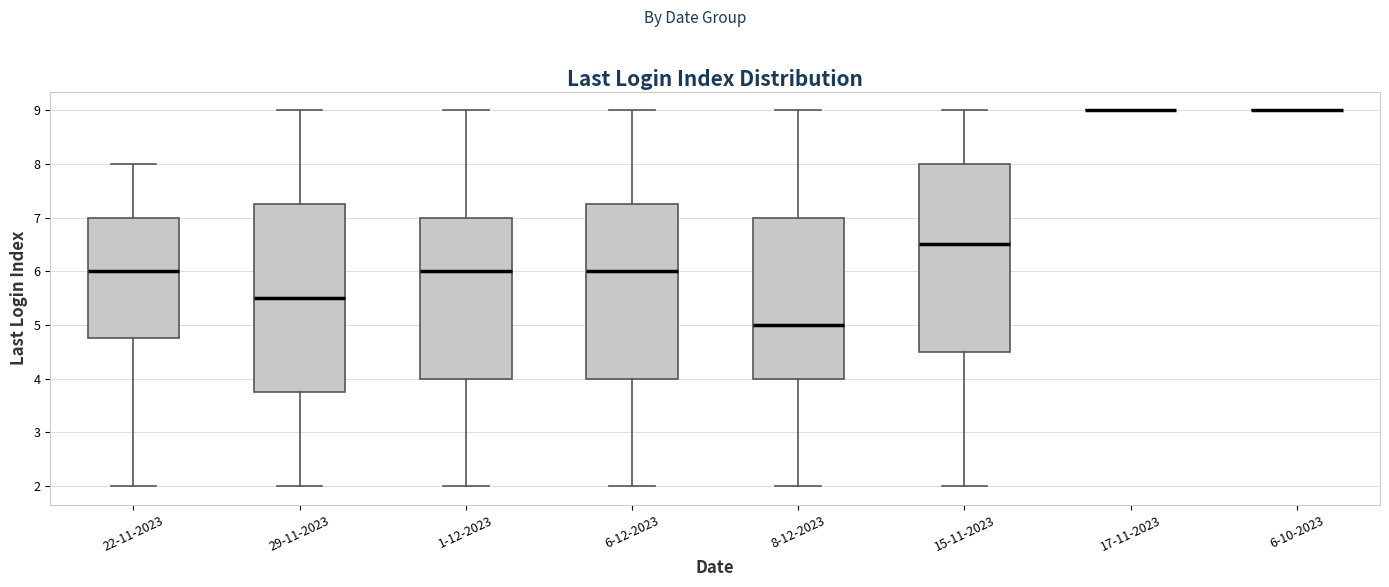

Reading left to right, transcribe this box plot: for each box, give where its median line is, the range the box spans, and where its two whiskers end, as read against the y-axis. The values are not printed on the chart, so give them approximately, as read against the axis.

22-11-2023: median 6.0, box 4.8 to 7.0, whiskers 2.0 to 8.0
29-11-2023: median 5.5, box 3.8 to 7.3, whiskers 2.0 to 9.0
1-12-2023: median 6.0, box 4.0 to 7.0, whiskers 2.0 to 9.0
6-12-2023: median 6.0, box 4.0 to 7.3, whiskers 2.0 to 9.0
8-12-2023: median 5.0, box 4.0 to 7.0, whiskers 2.0 to 9.0
15-11-2023: median 6.5, box 4.5 to 8.0, whiskers 2.0 to 9.0
17-11-2023: box collapsed to a line at 9.0, whiskers 9.0 to 9.0
6-10-2023: box collapsed to a line at 9.0, whiskers 9.0 to 9.0